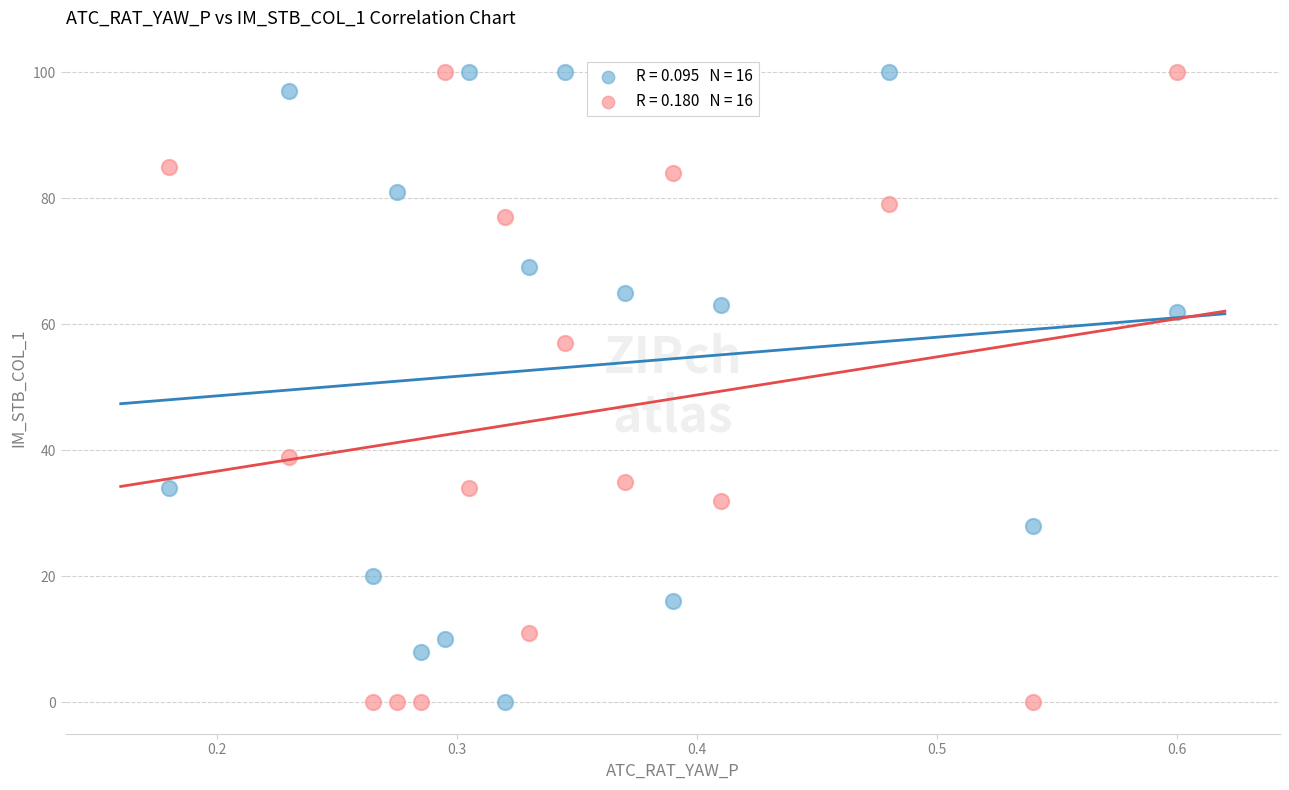

Across all series, what Y value is closest to 50?

57